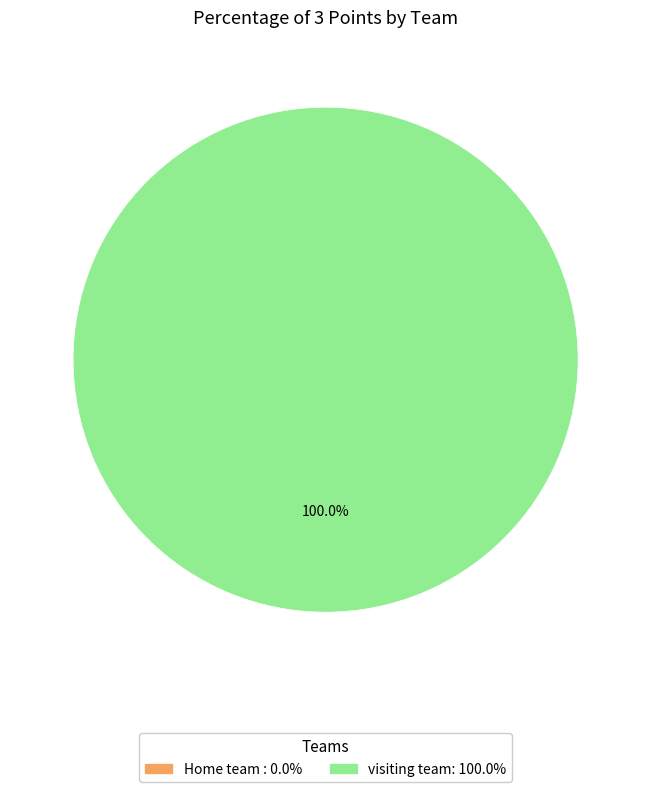

Rank the categories by value from lowest to highest.

Home team , visiting team